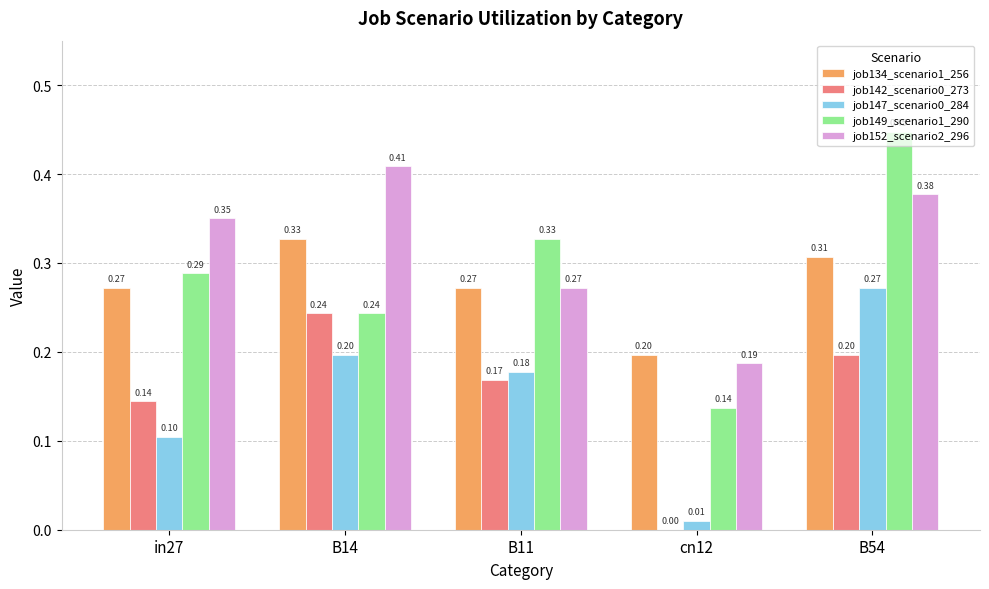

Is the value of job142_scenario0_273 at B14 greater than the value of job152_scenario2_296 at B54?

No